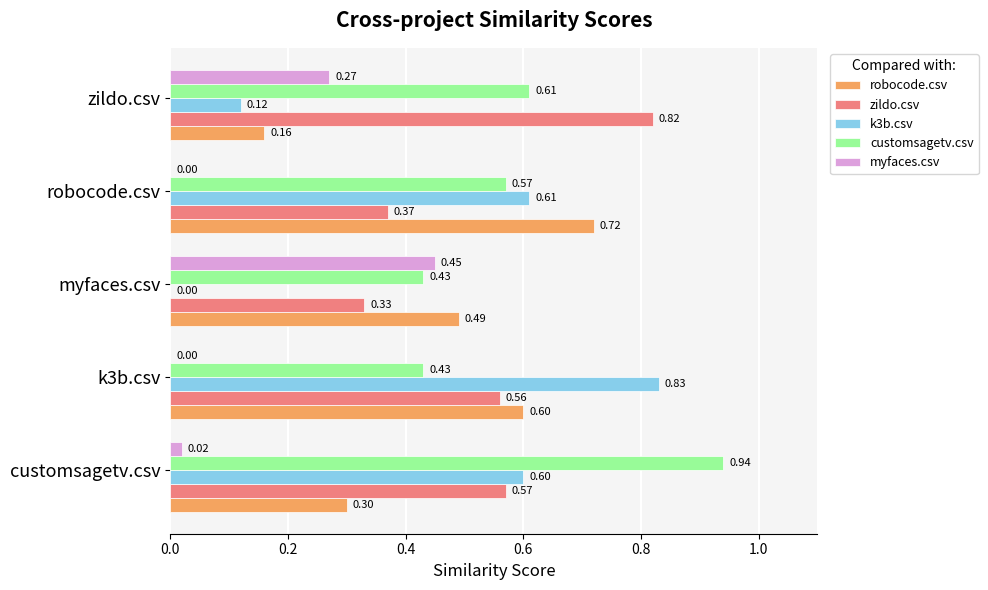

Between k3b.csv and myfaces.csv, which series saw the biggest shift?

k3b.csv